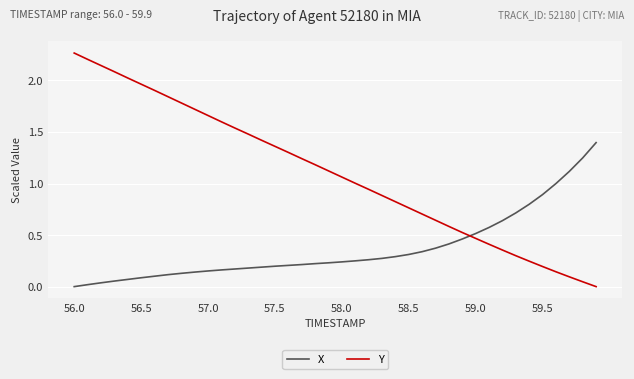

List the series in order of their overall mean, highest first.

Y, X